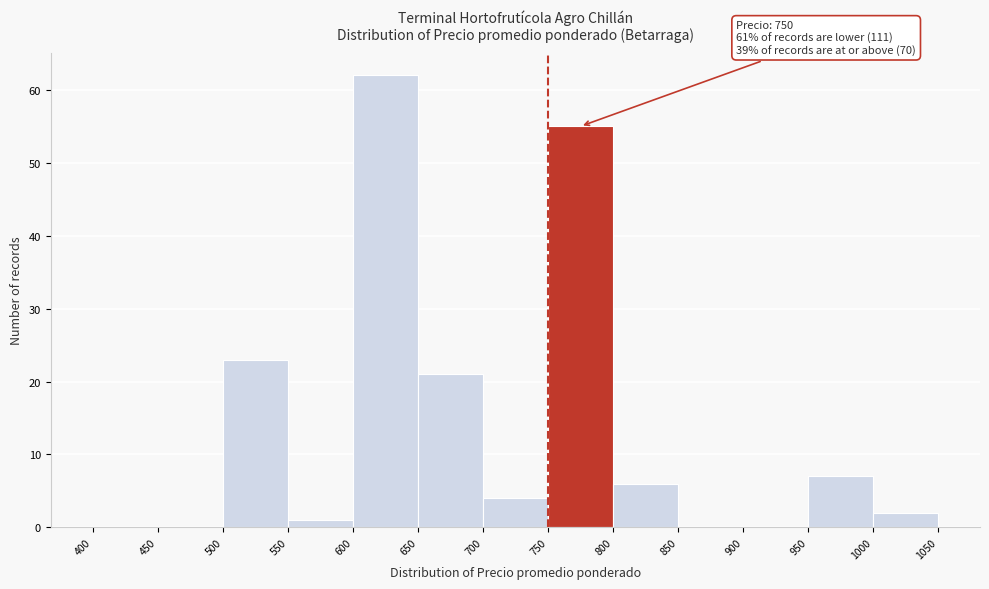

Over which range of the x-axis is the bar tallest?

600 to 650